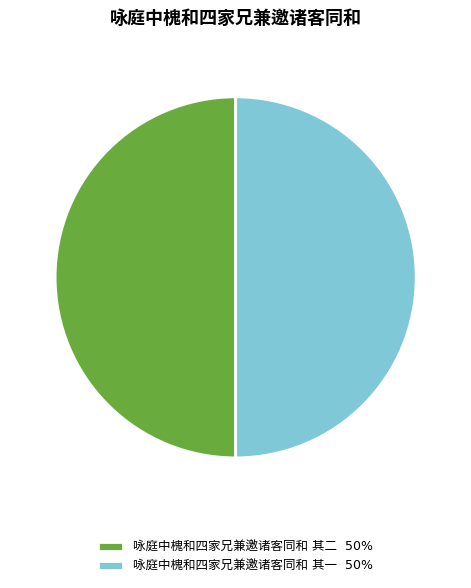

How many segments does this pie chart have?

2